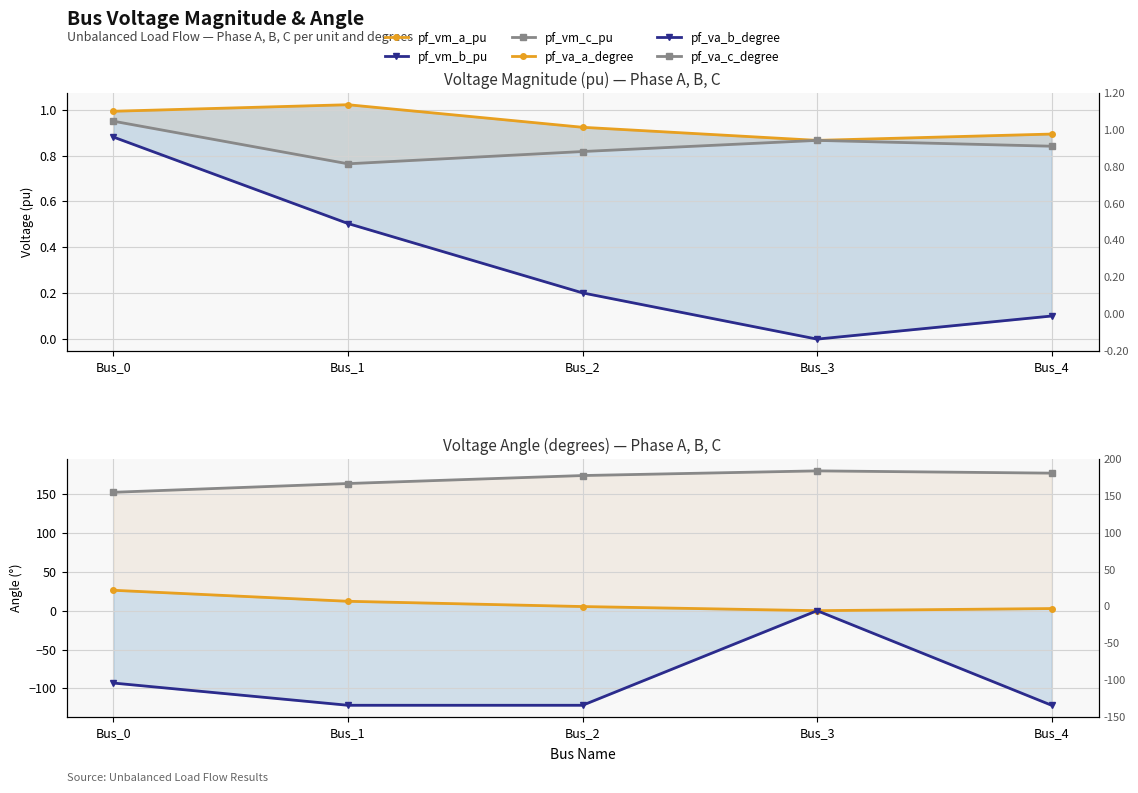

What is the total value across all series at Bus_2?

59.5